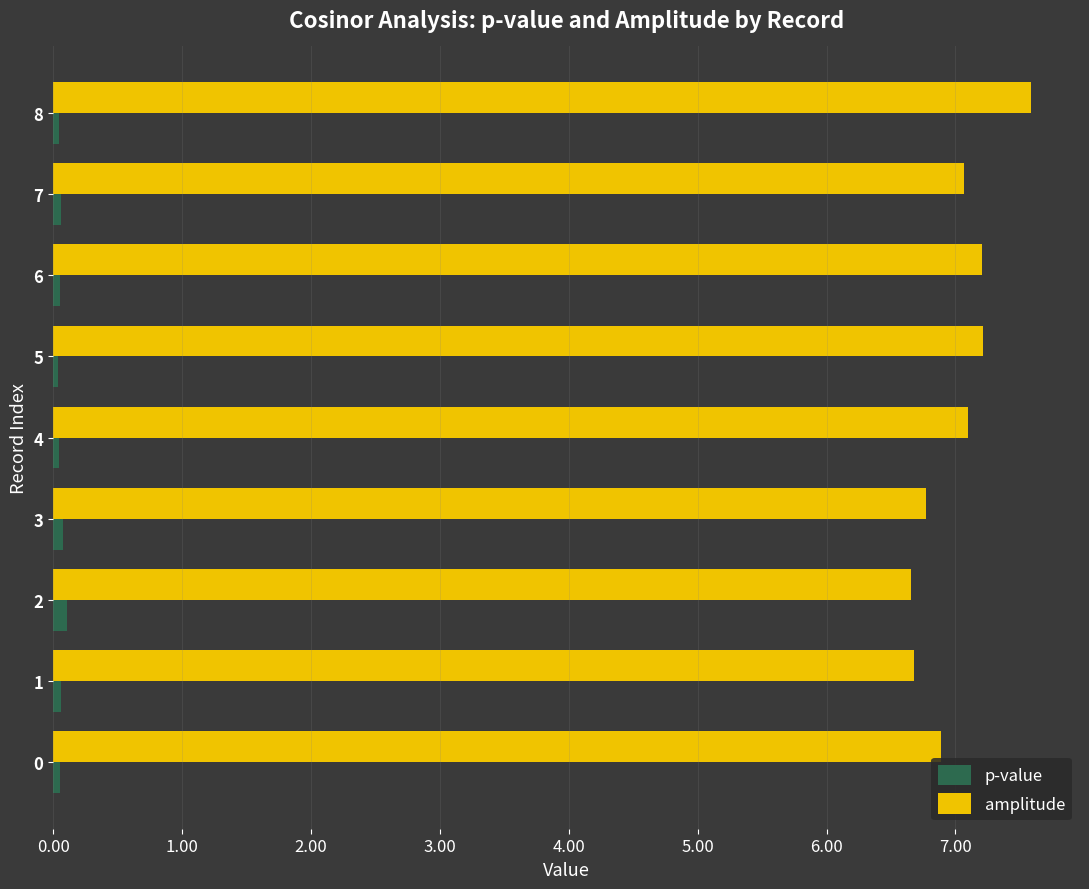

What are all the series names shown in the legend?

p-value, amplitude